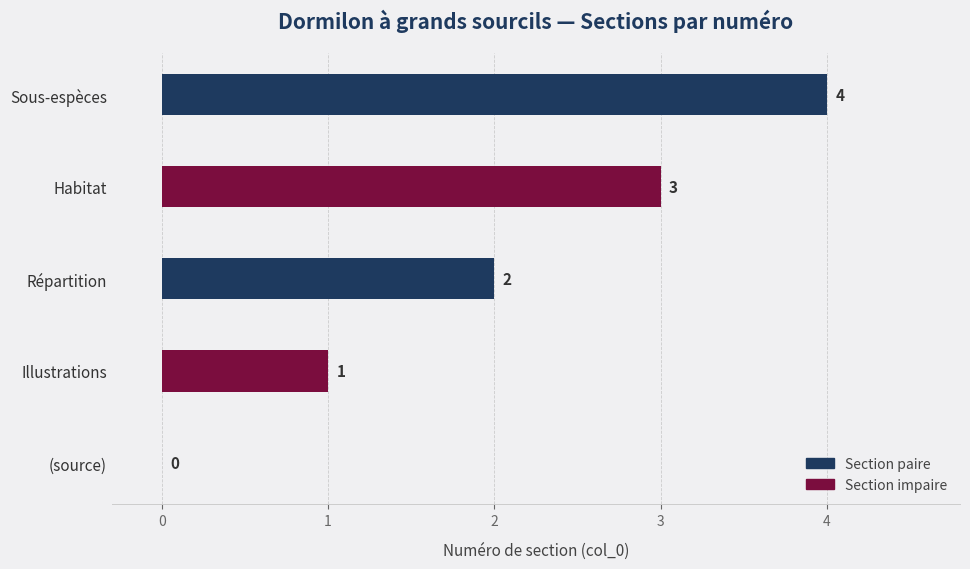

What is the sum of all values?

10